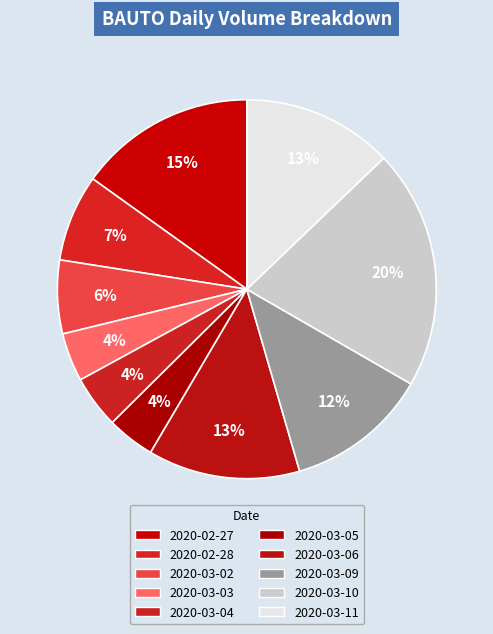

What is the largest slice in the pie chart?

2020-03-10